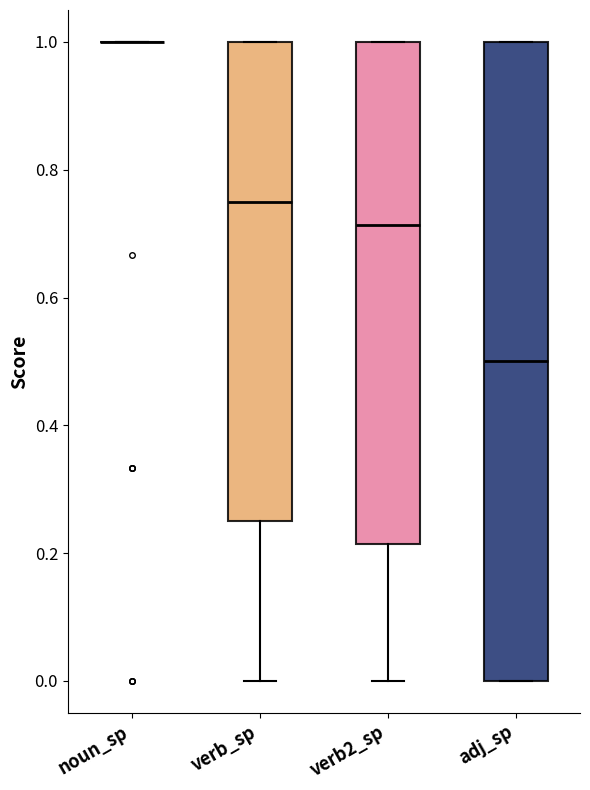

Reading left to right, read every box against the y-axis: the position of its median line, the range the box covers, and the ends of its whiskers. The values are not printed on the chart, so give them approximately, as read against the axis.

noun_sp: box collapsed to a line at 1.00, whiskers 1.00 to 1.00
verb_sp: median 0.76, box 0.26 to 1.00, whiskers 0.00 to 1.00
verb2_sp: median 0.72, box 0.22 to 1.00, whiskers 0.00 to 1.00
adj_sp: median 0.50, box 0.00 to 1.00, whiskers 0.00 to 1.00